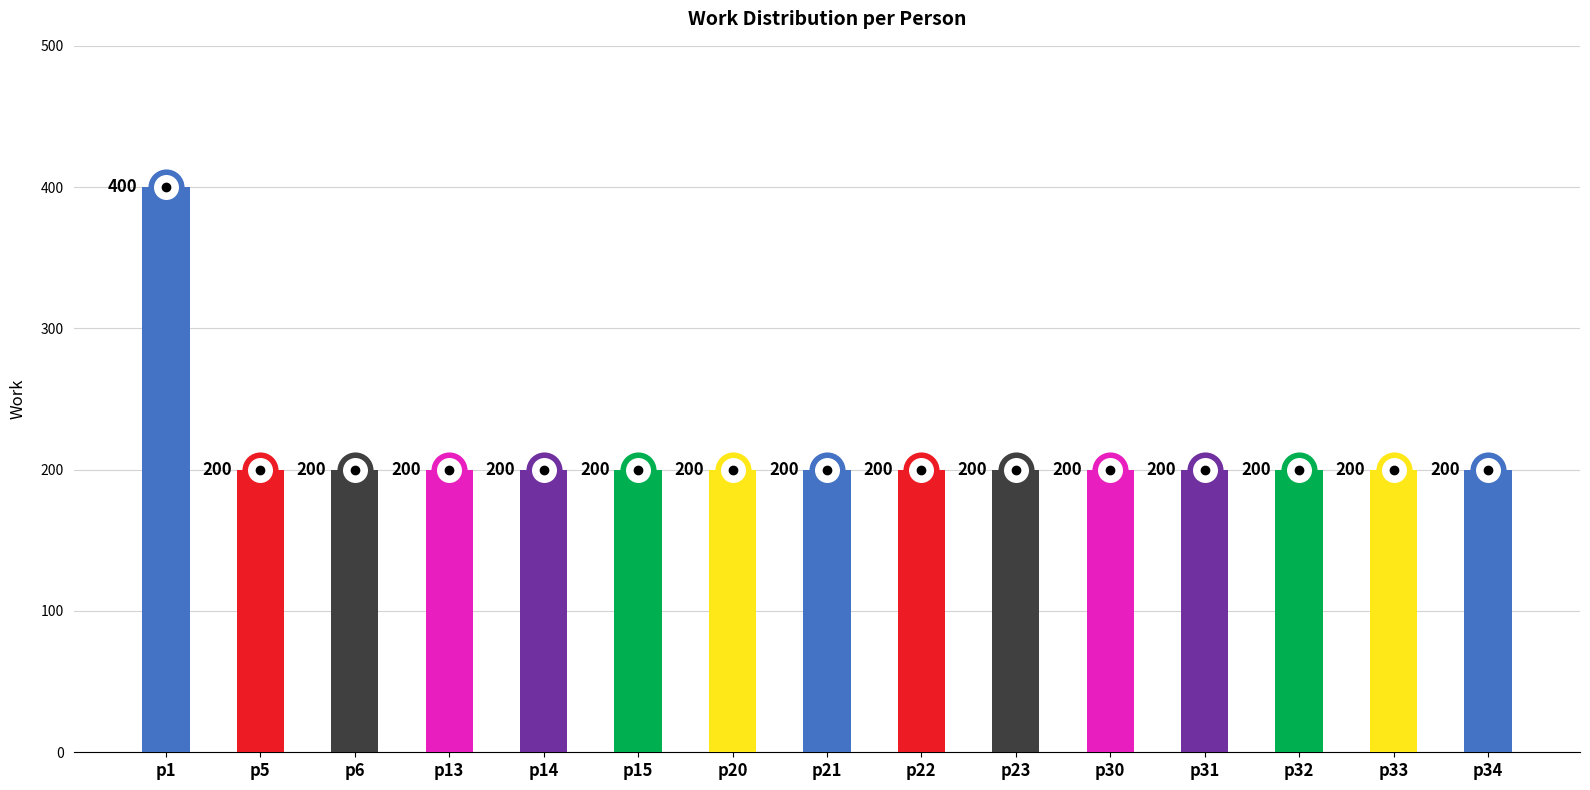

What is the maximum value shown in the chart?

400